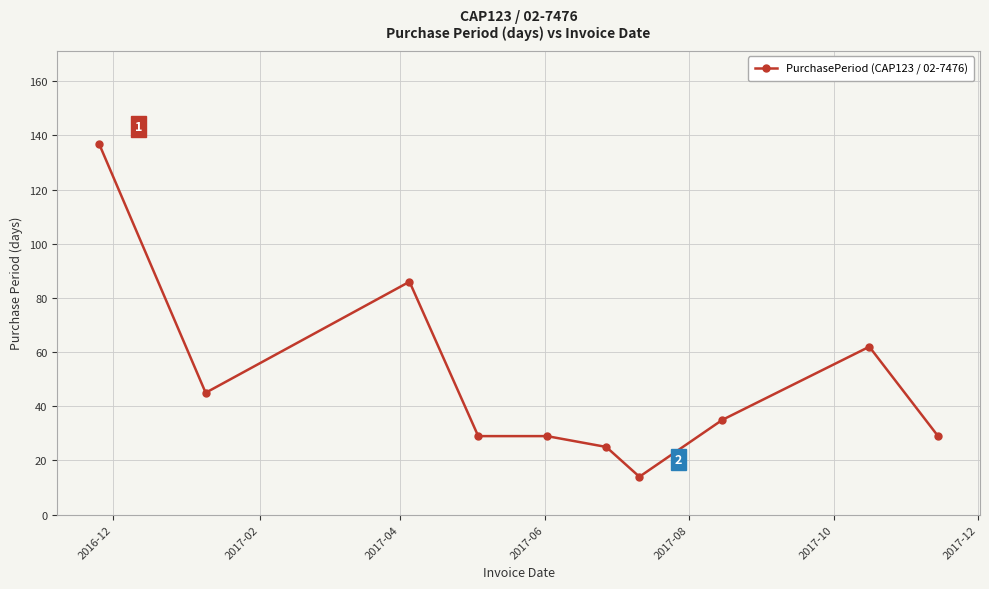

What is the smallest value displayed?

14